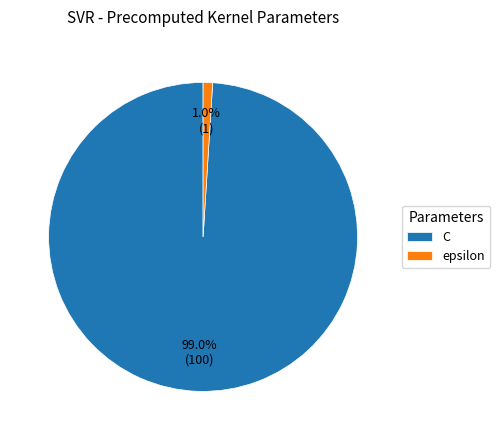

How many segments does this pie chart have?

2